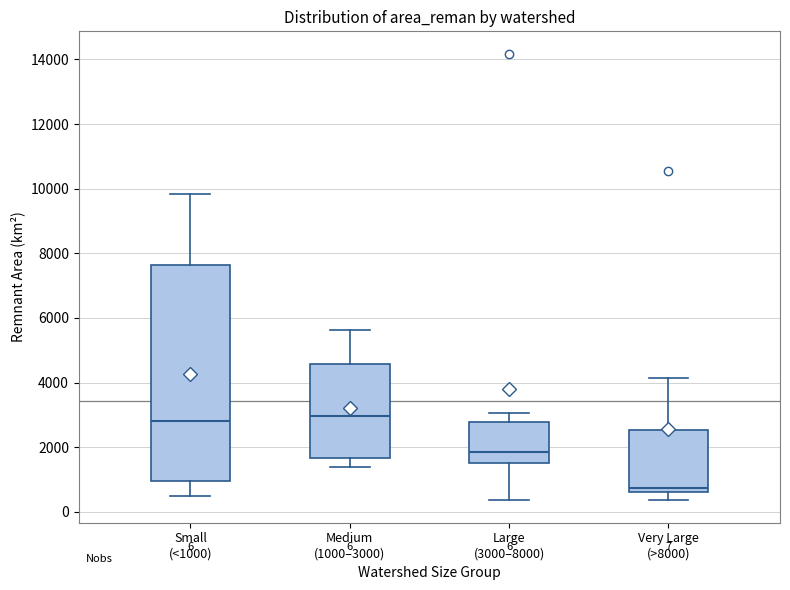

Which box has the lowest median line?

Very Large (>8000)